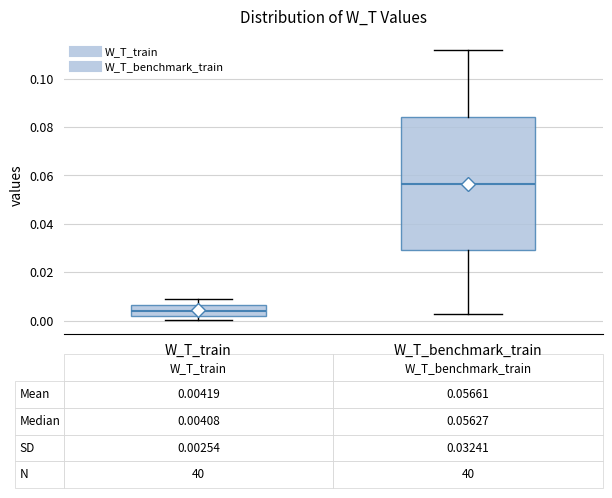

Which box has the lowest median line?

W_T_train